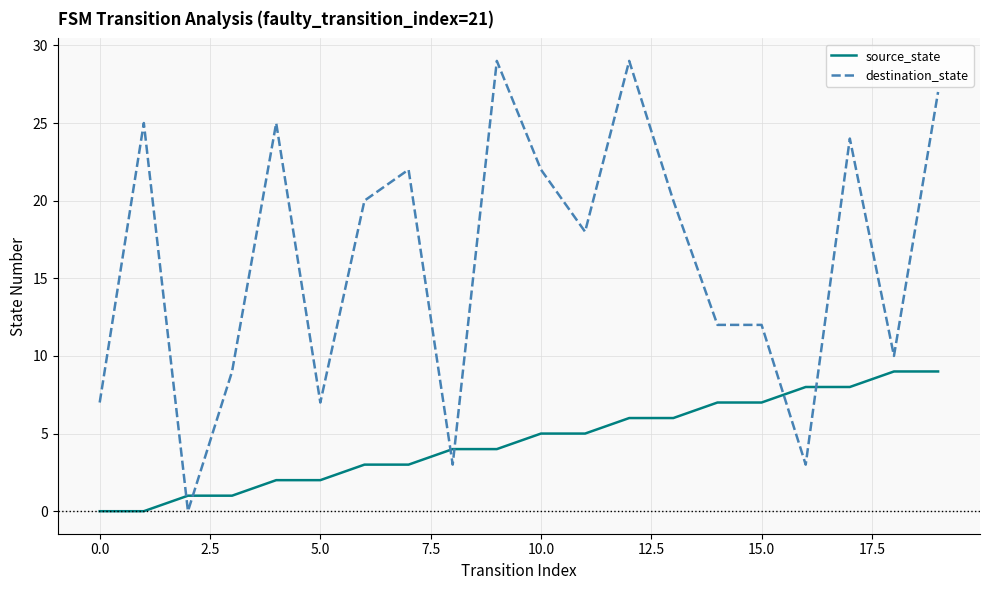

What is the difference between the maximum and minimum values in the destination_state series?

29